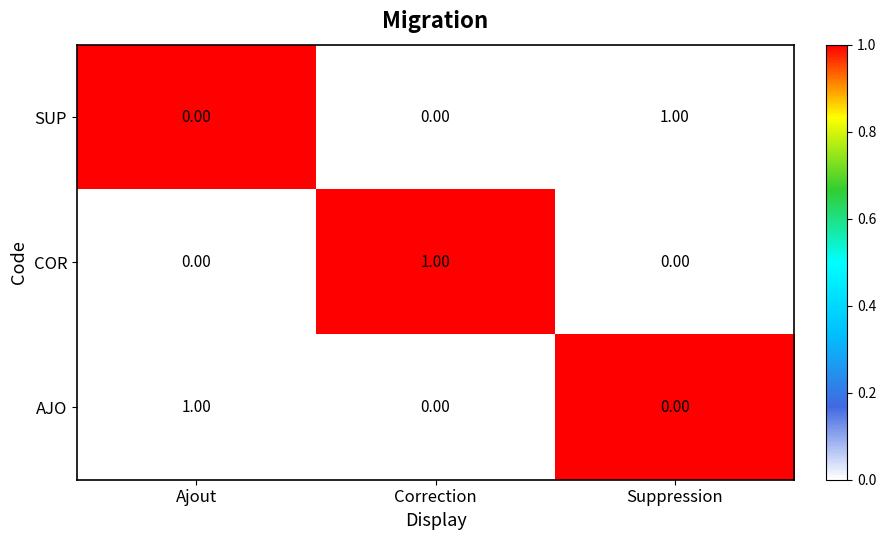

Which category has the highest value in the SUP series?

Suppression